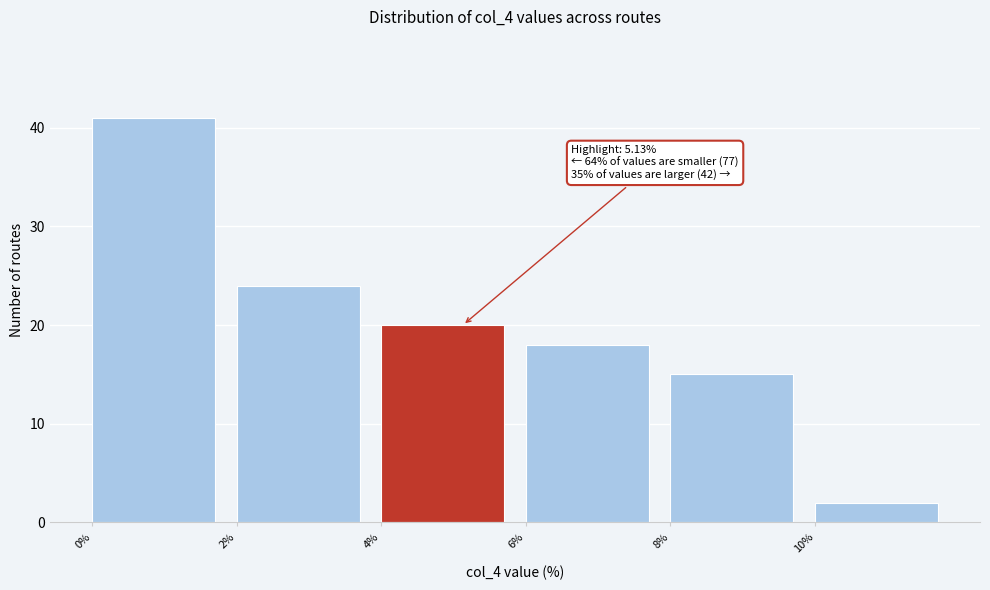

Over which range of the x-axis is the bar tallest?

0 to 2